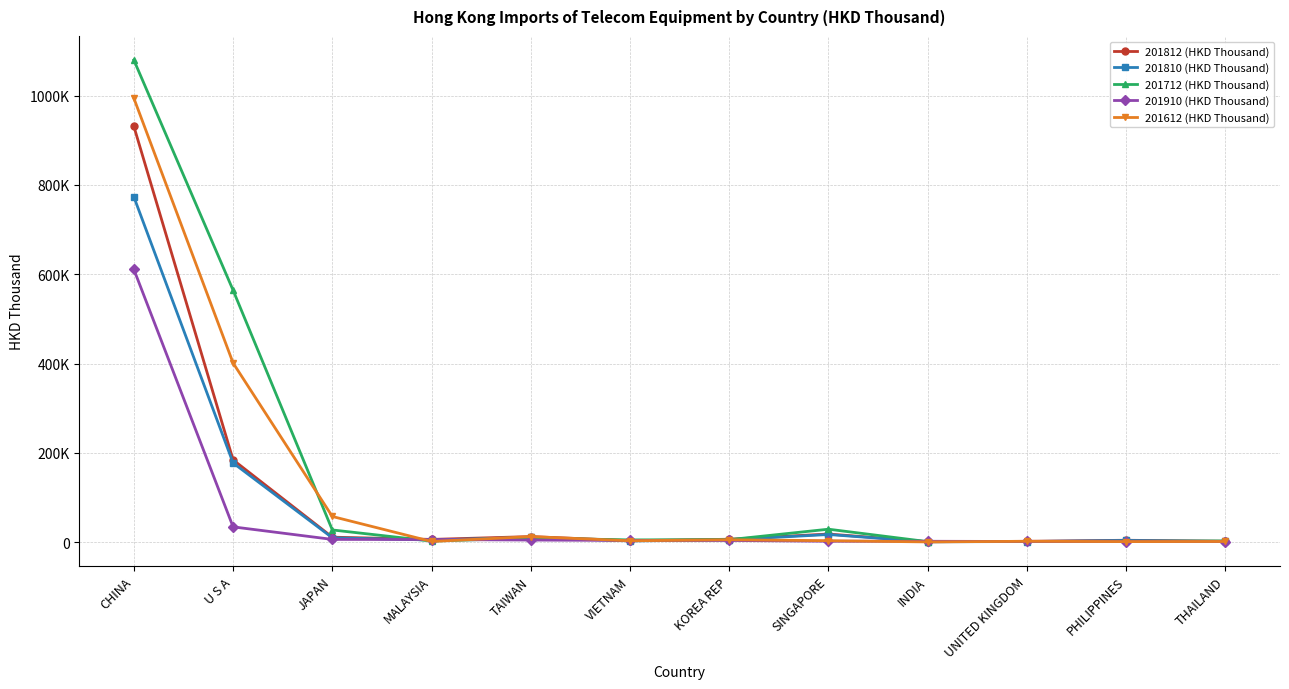

Does the chart have visible grid lines?

Yes